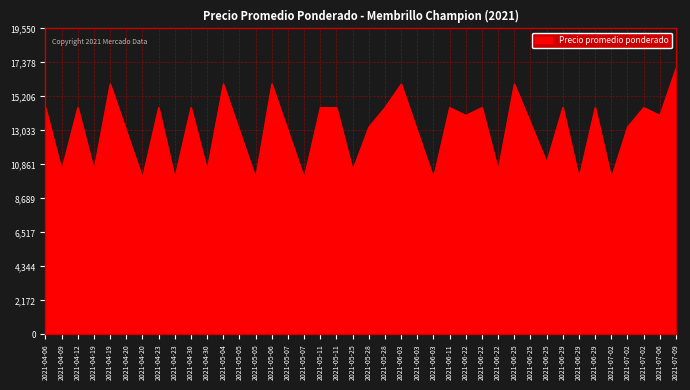

Is it true that the value at 2021-07-02 is 14500?

True